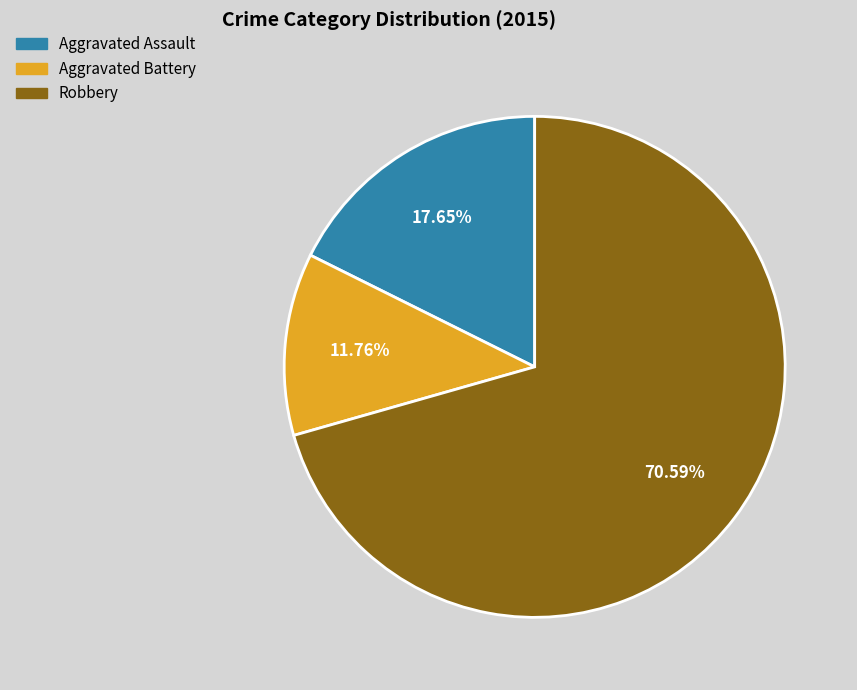

Does any single category account for the majority?

Yes